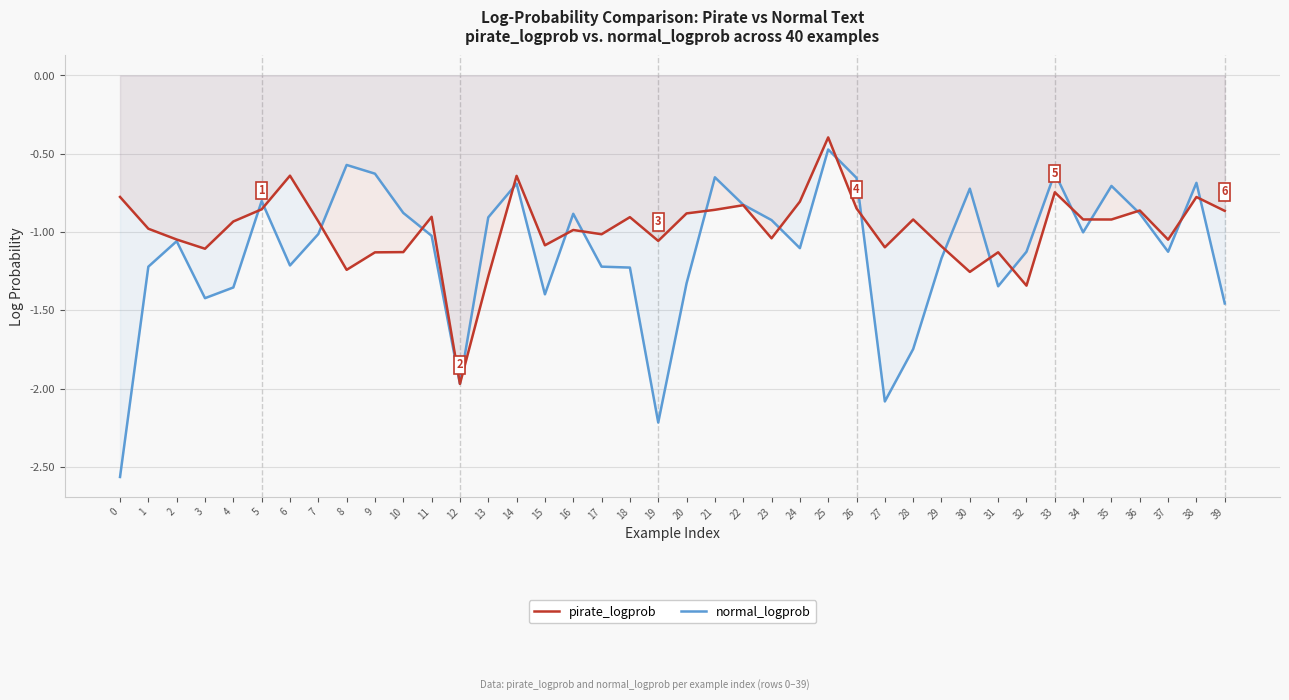

What is the average value of the normal_logprob series?

-1.1